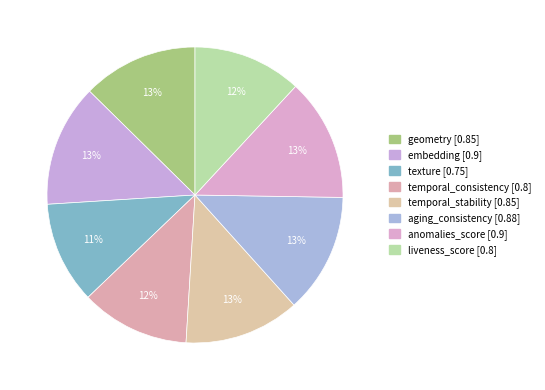

Which category has the smallest portion of the pie?

texture